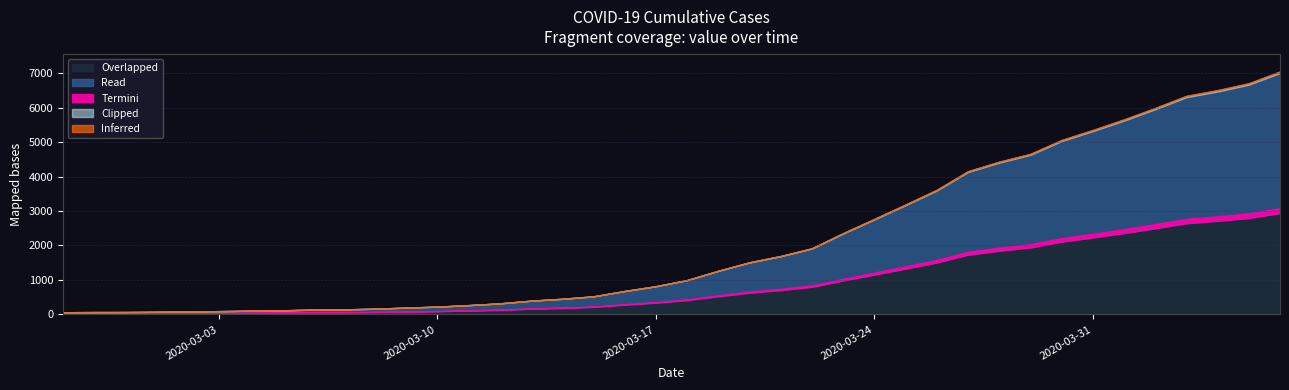

Reading left to right, list all the values displayed in this chart.

2020-02-27=64	2020-02-28=68	2020-02-29=69	2020-03-01=76	2020-03-02=87	2020-03-03=95	2020-03-04=108	2020-03-05=119	2020-03-06=138	2020-03-07=146	2020-03-08=166	2020-03-09=197	2020-03-10=226	2020-03-11=269	2020-03-12=320	2020-03-13=398	2020-03-14=452	2020-03-15=523	2020-03-16=677	2020-03-17=816	2020-03-18=993	2020-03-19=1261	2020-03-20=1505	2020-03-21=1686	2020-03-22=1909	2020-03-23=2345	2020-03-24=2754	2020-03-25=3168	2020-03-26=3592	2020-03-27=4129	2020-03-28=4403	2020-03-29=4628	2020-03-30=5028	2020-03-31=5317	2020-04-01=5622	2020-04-02=5952	2020-04-03=6301	2020-04-04=6466	2020-04-05=6664	2020-04-06=7003